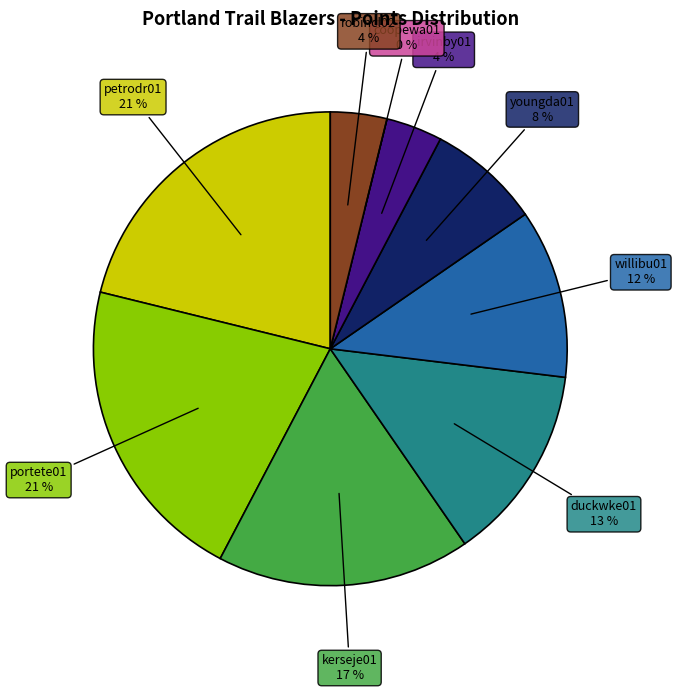

Rank the categories by value from highest to lowest.

petrodr01, portete01, kerseje01, duckwke01, willibu01, youngda01, irvinby01, robincl02, coopewa01